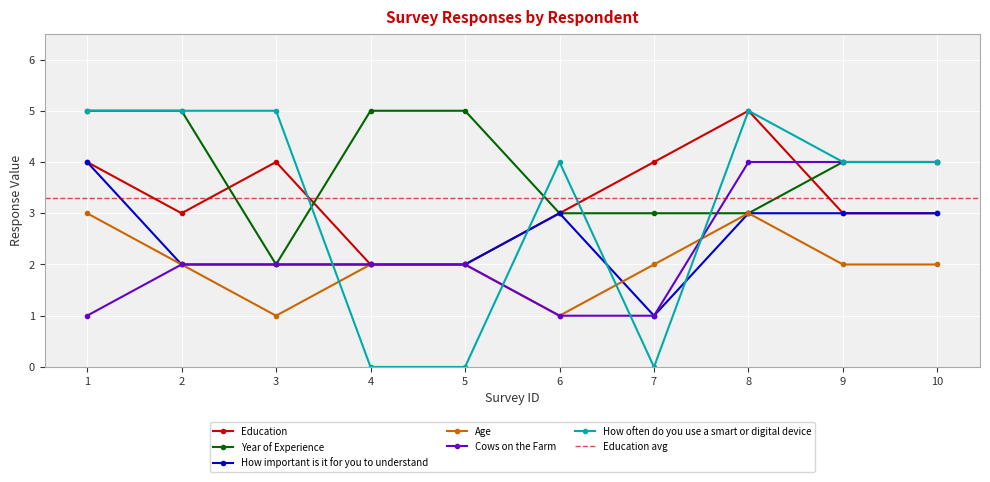

Where does the Cows on the Farm series first go above 2?

8